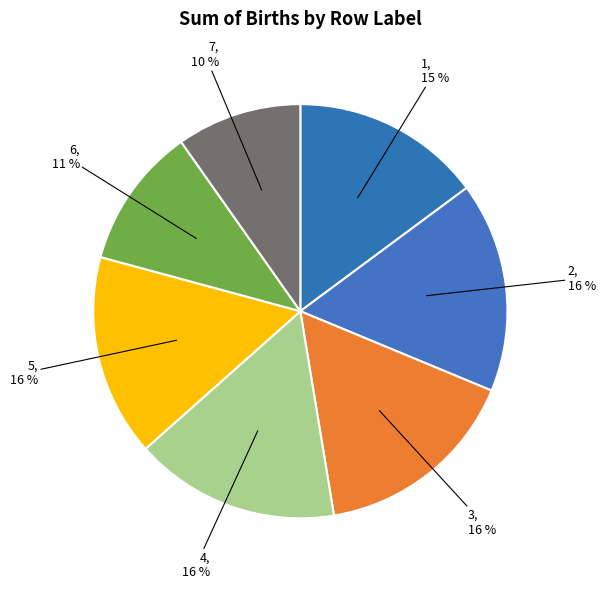

What is the ratio of the value at 4 to the value at 5?

1.0